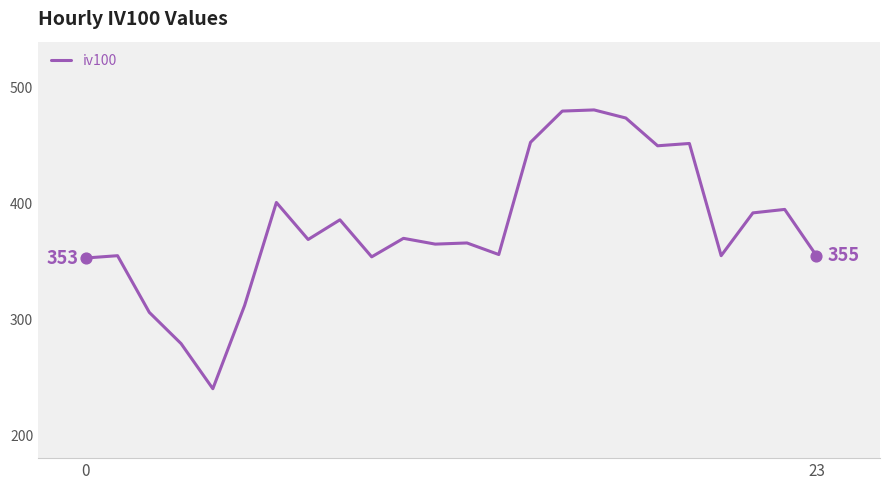

What is the smallest value displayed?

240